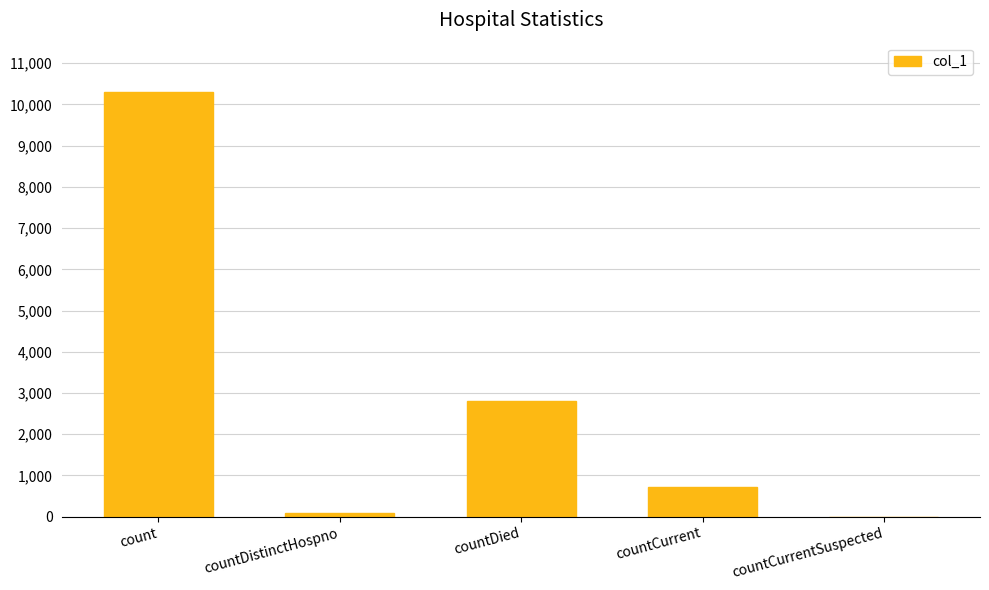

What is the greatest value displayed?

10292